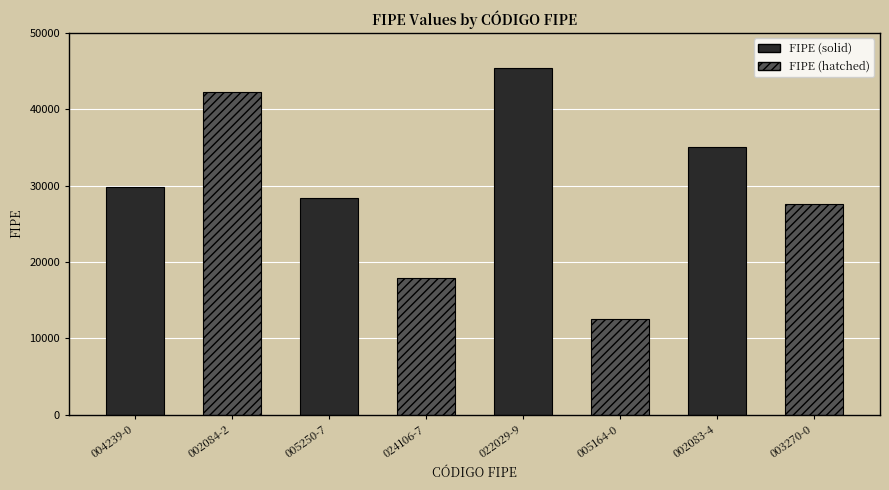

What is the difference between the values at 005250-7 and 022029-9?

17014